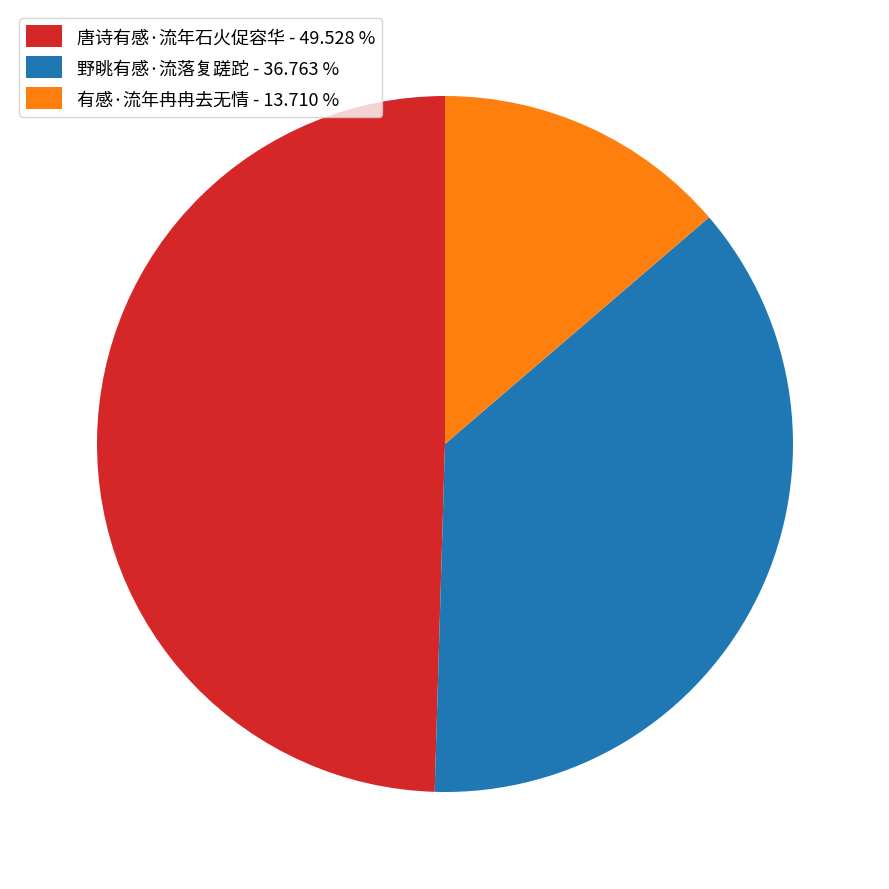

Is 有感·流年冉冉去无情 the majority of the pie?

No